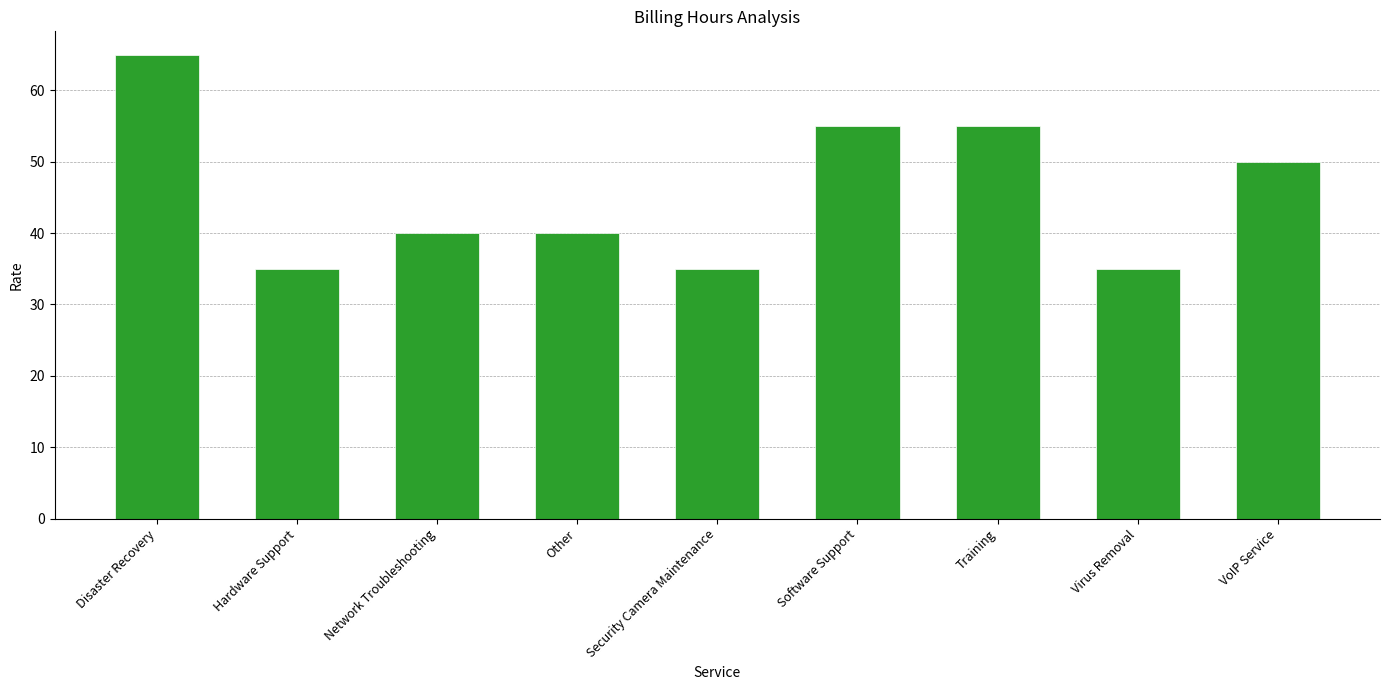

What is the average value?

46